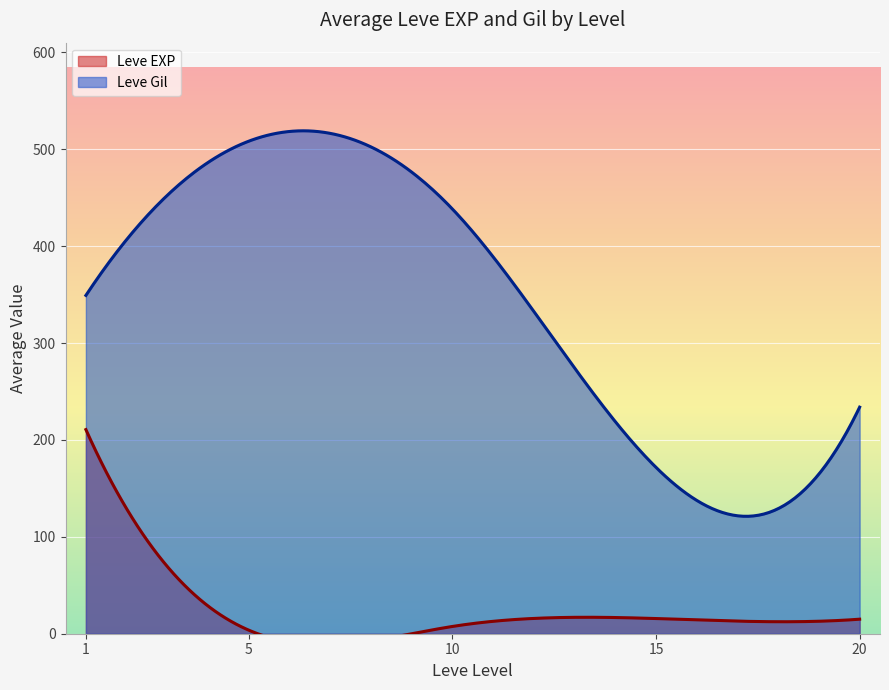

What is the lowest value of the Leve Gil series?

121.2